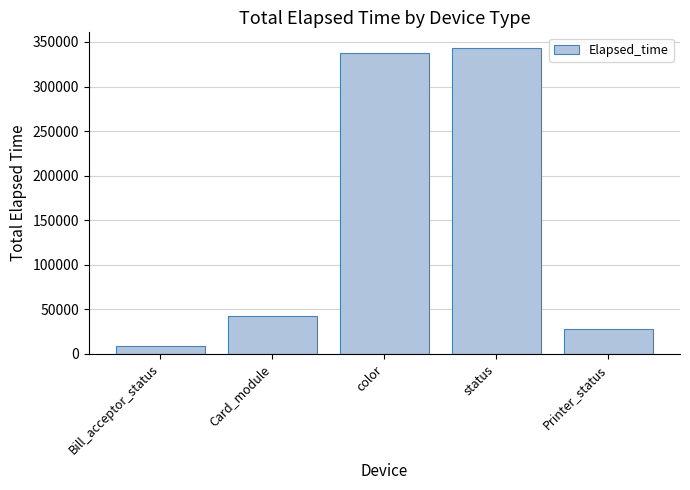

What is the label of the 4th bar from the left?

status